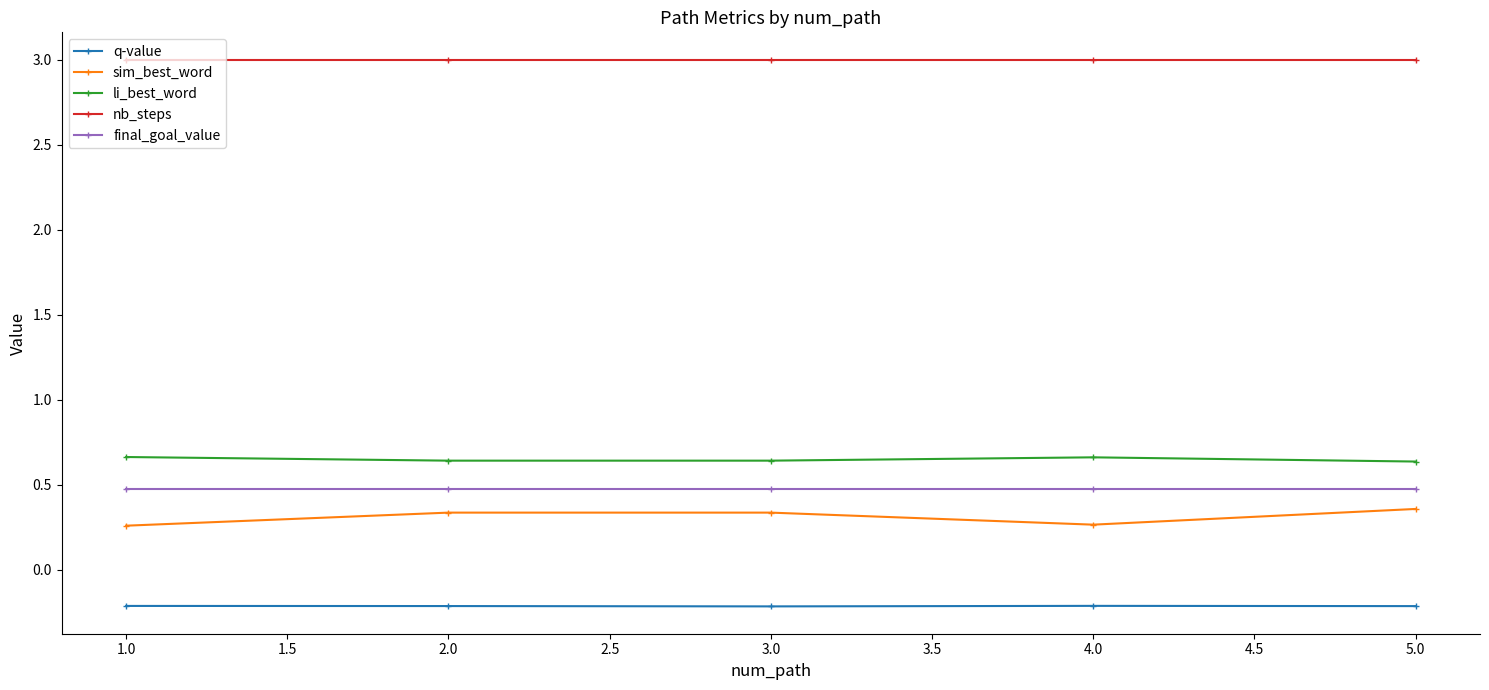

List the series in order of their peak value, lowest first.

q-value, sim_best_word, final_goal_value, li_best_word, nb_steps